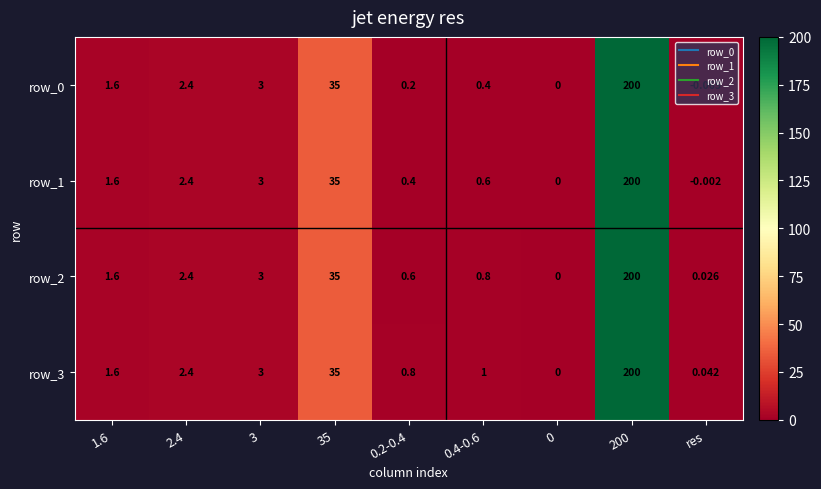

Is the value of row_0 at 35 greater than the value of row_1 at 0.4-0.6?

Yes